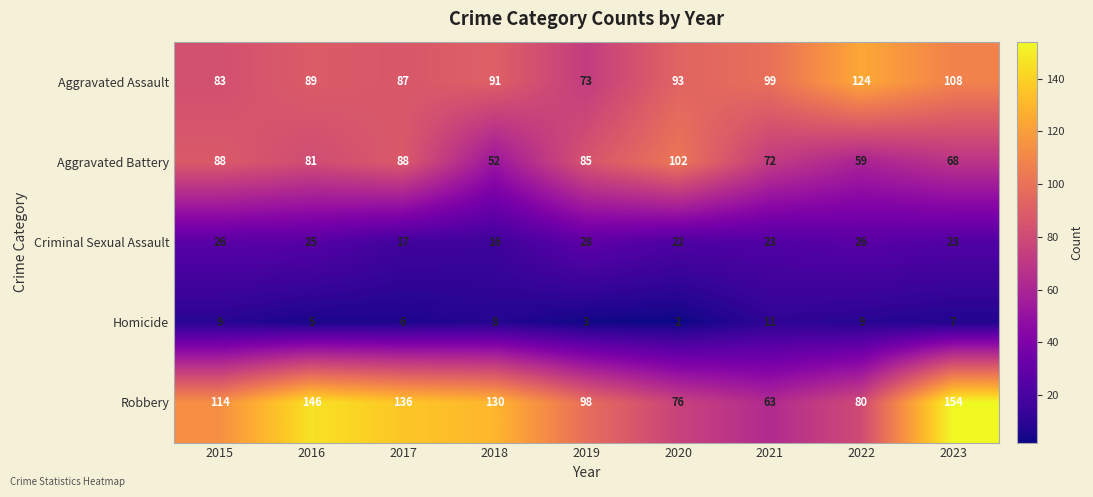

At which label is Aggravated Assault closest to 98?

2021